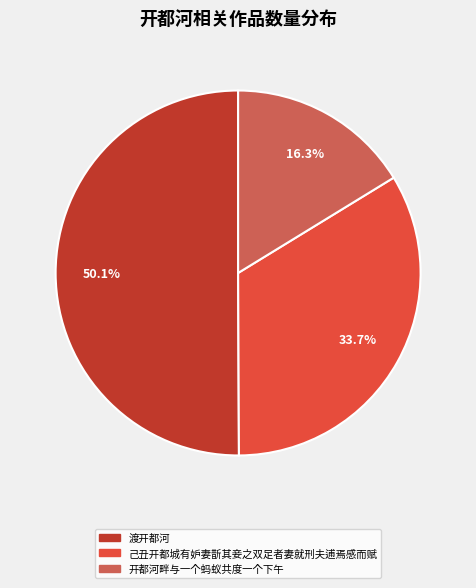

Does 己丑开都城有妒妻斮其妾之双足者妻就刑夫逋焉感而赋 account for over 50% of the chart?

No